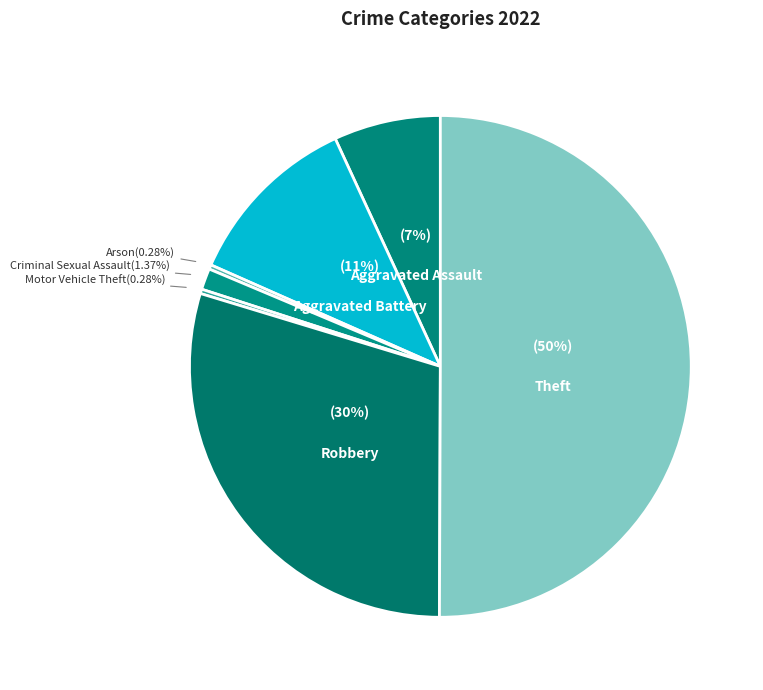

Count the number of slices in the pie.

7